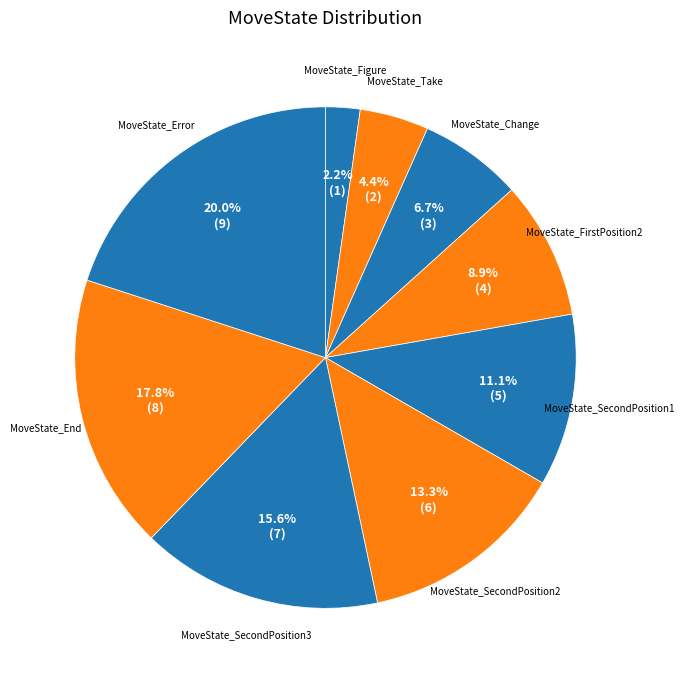

Rank the categories by value from lowest to highest.

MoveState_Figure, MoveState_Take, MoveState_Change, MoveState_FirstPosition2, MoveState_SecondPosition1, MoveState_SecondPosition2, MoveState_SecondPosition3, MoveState_End, MoveState_Error